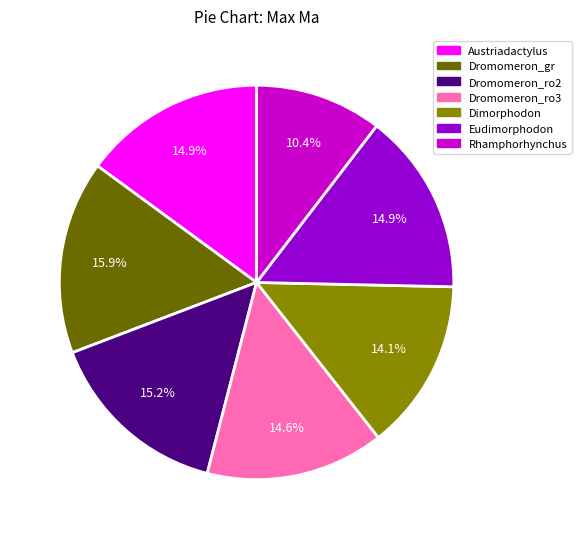

Which slice is the largest?

Dromomeron_gr